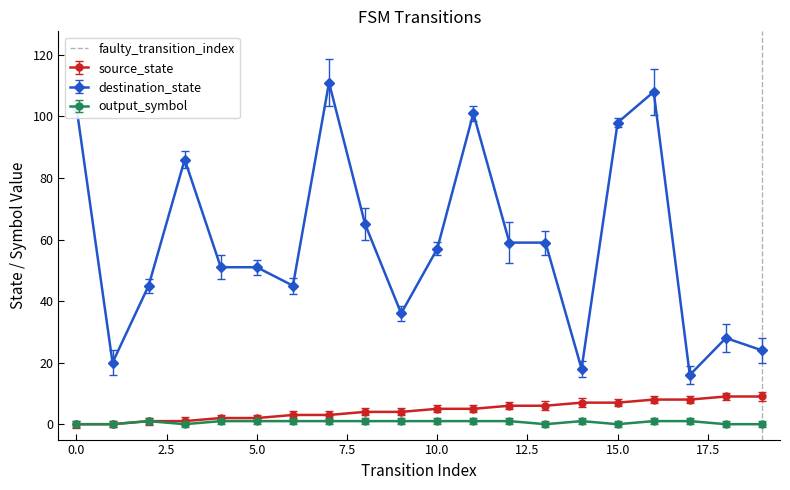

How many data points in destination_state are less than 57?

10